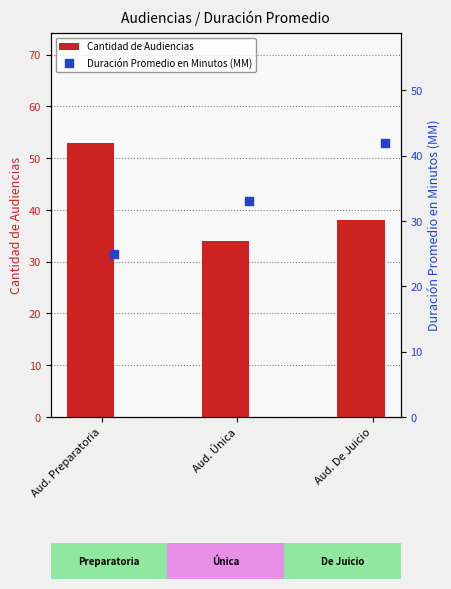

Which series has the largest Y range (max minus min)?

Cantidad de Audiencias